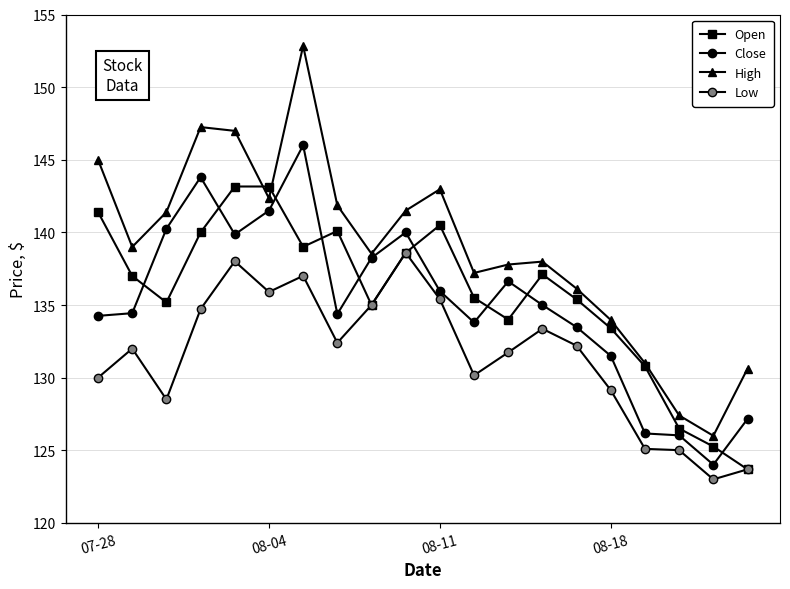

What is the value of the Low point at the 20th from the left?

123.7